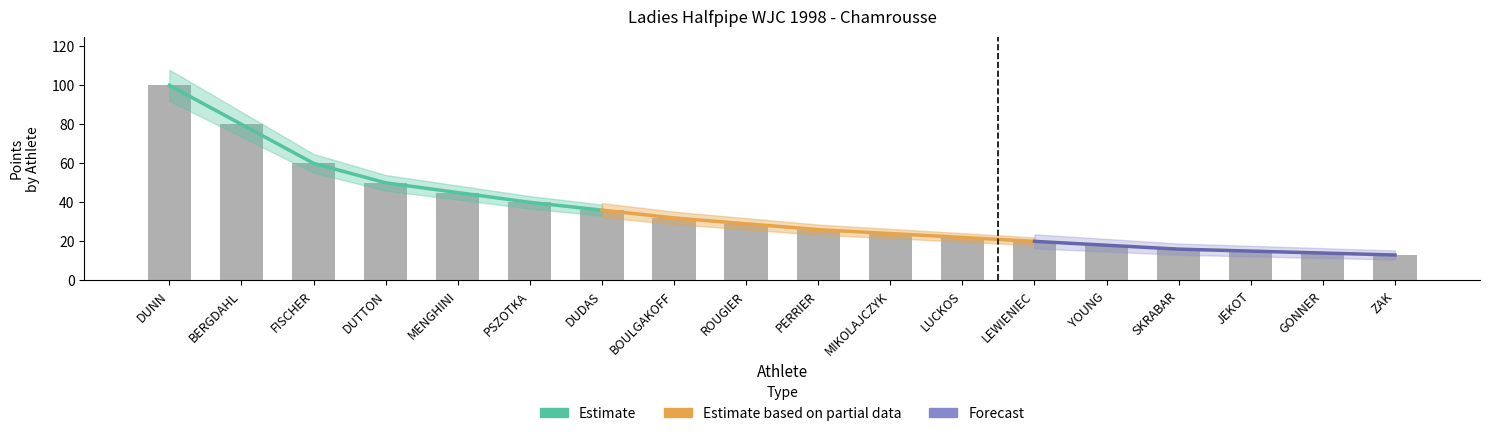

How many distinct data groups are displayed?

3